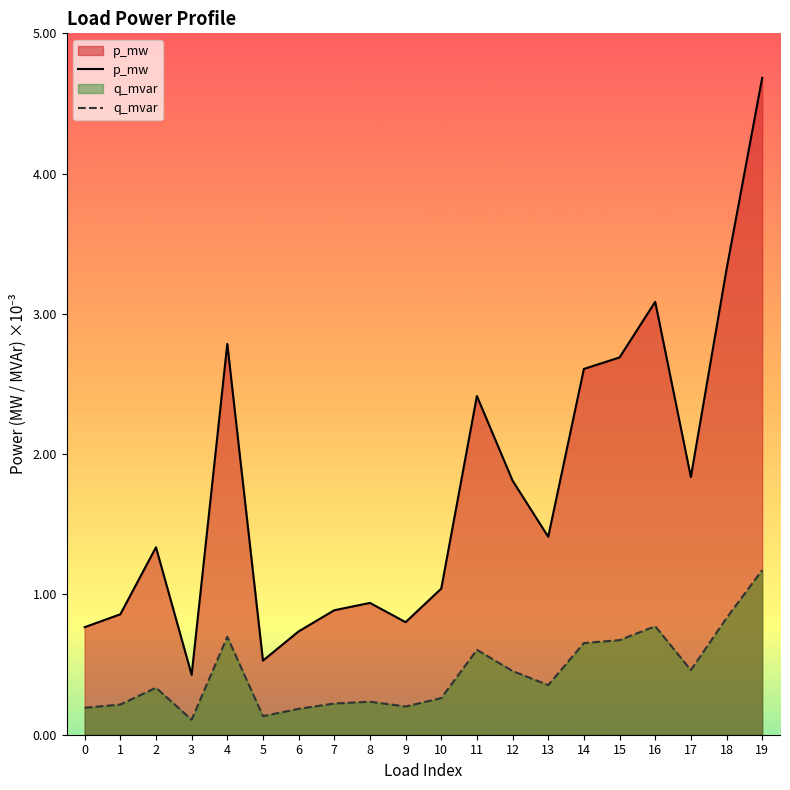

True or false: p_mw has a value of 0.0 at 12.

True